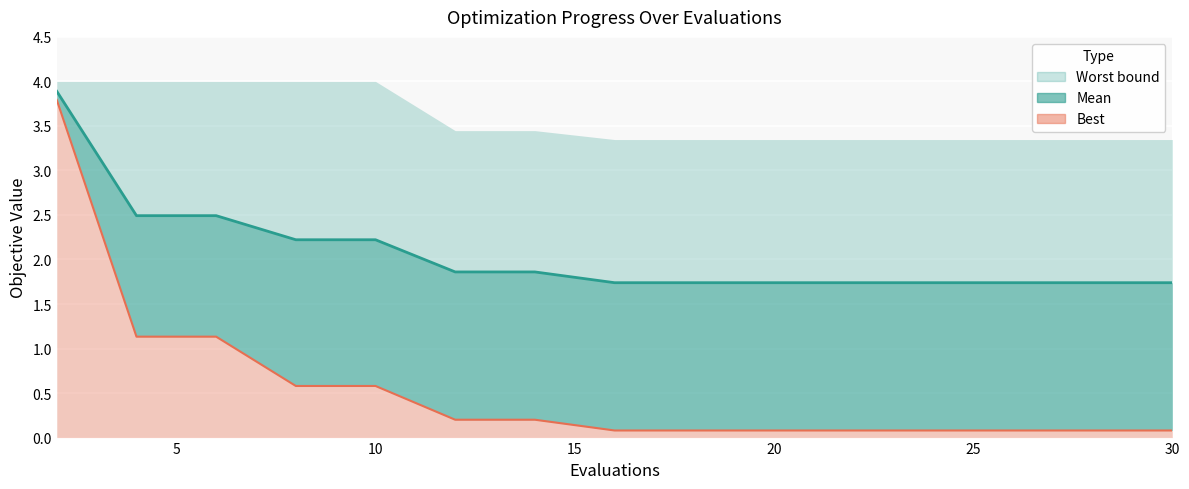

True or false: best (line) and mean (line) cross at least once.

False